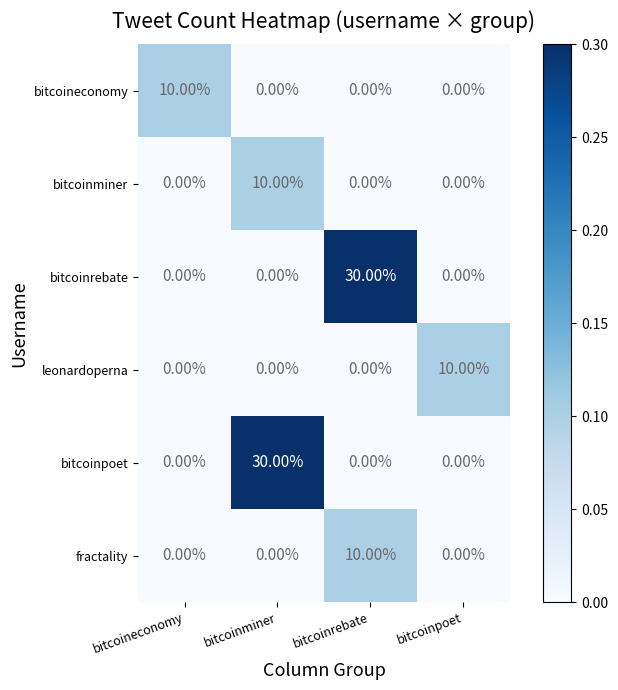

What is the total value across all series at bitcoineconomy?

10